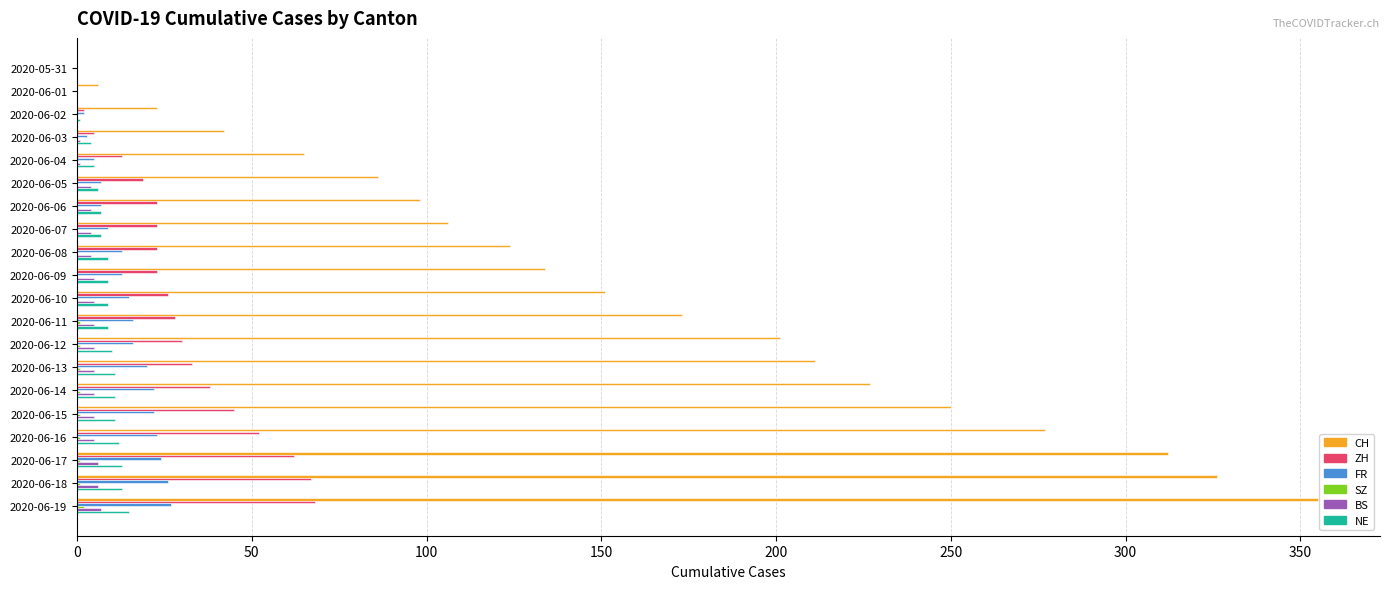

Which series has the largest total across all categories?

CH